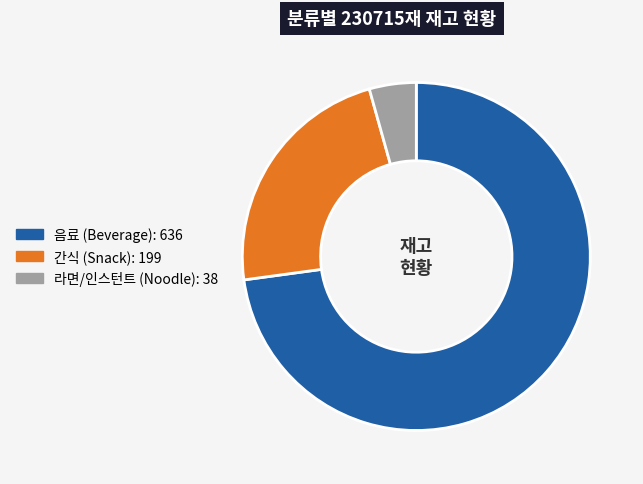

Does any single category account for the majority?

Yes